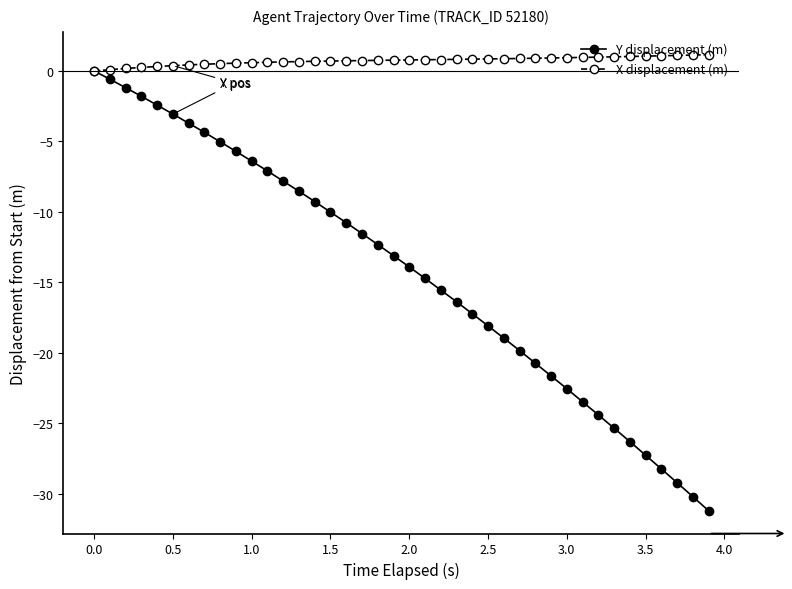

Which series has the largest range (max minus min)?

Y displacement (m)